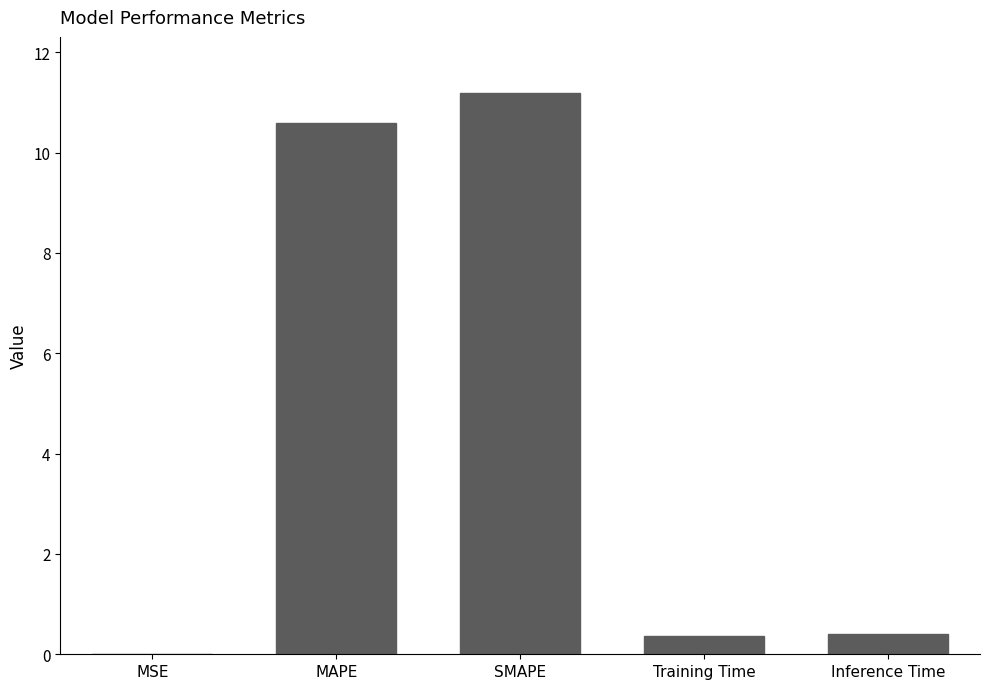

The chart shows a value of 0.0 at MSE. True or false?

True